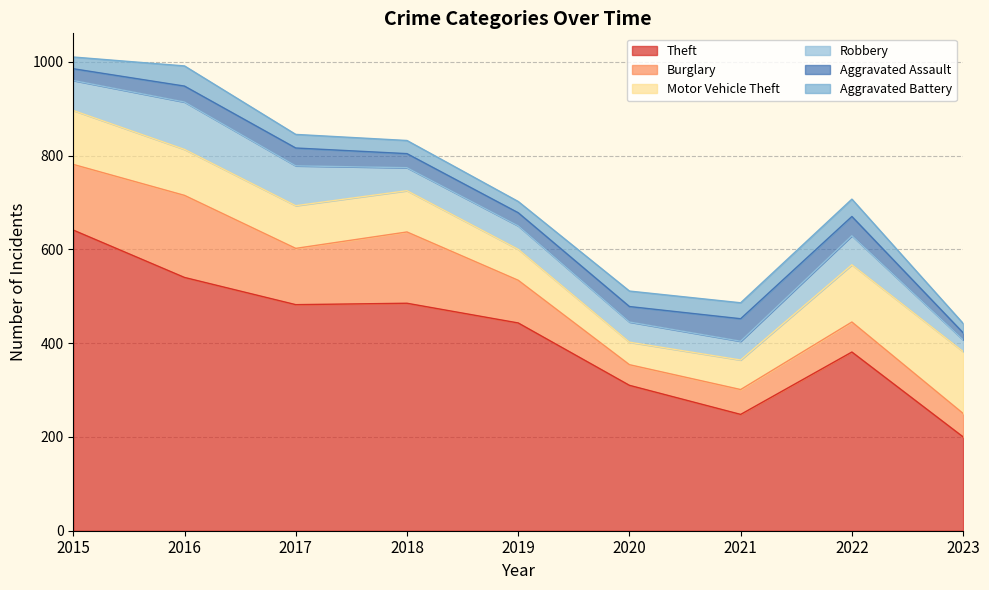

Reading right to left, extract all data points from this chart.

Theft: 2023=200	2022=381	2021=248	2020=310	2019=443	2018=485	2017=482	2016=540	2015=641
Burglary: 2023=50	2022=64	2021=53	2020=44	2019=91	2018=152	2017=120	2016=175	2015=140
Motor Vehicle Theft: 2023=132	2022=122	2021=63	2020=48	2019=66	2018=88	2017=91	2016=98	2015=115
Robbery: 2023=25	2022=62	2021=40	2020=43	2019=50	2018=49	2017=85	2016=101	2015=64
Aggravated Assault: 2023=15	2022=41	2021=48	2020=33	2019=28	2018=30	2017=38	2016=34	2015=25
Aggravated Battery: 2023=20	2022=37	2021=34	2020=33	2019=24	2018=28	2017=29	2016=43	2015=25